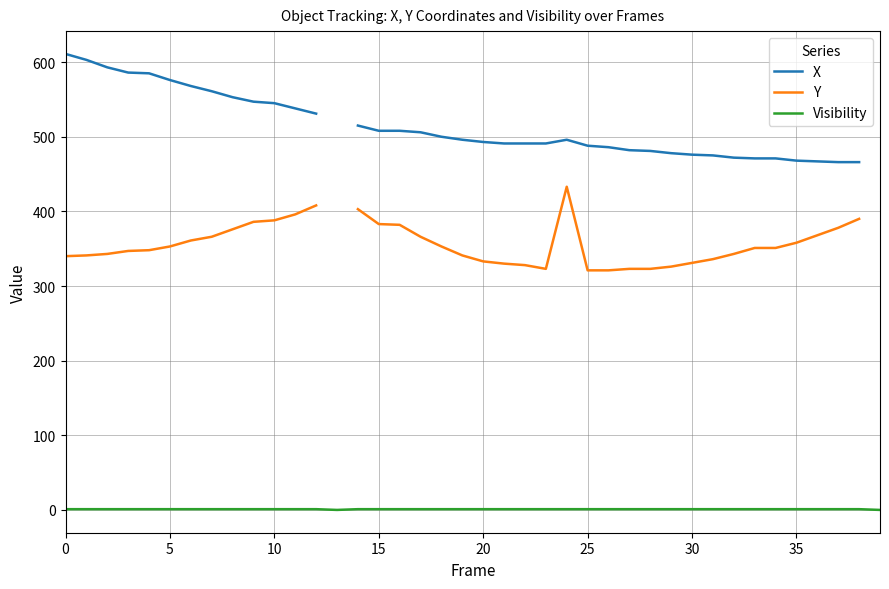

Where is the first local minimum for Y?

23